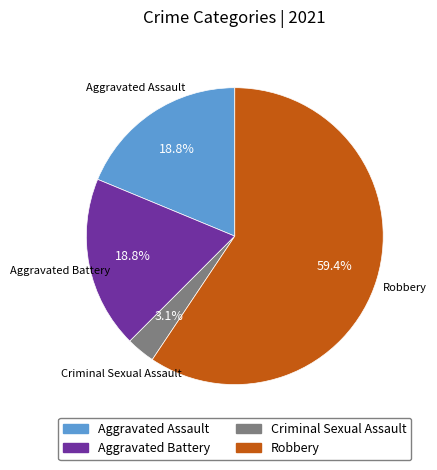

To the nearest percent, what is the average slice percentage?

25%